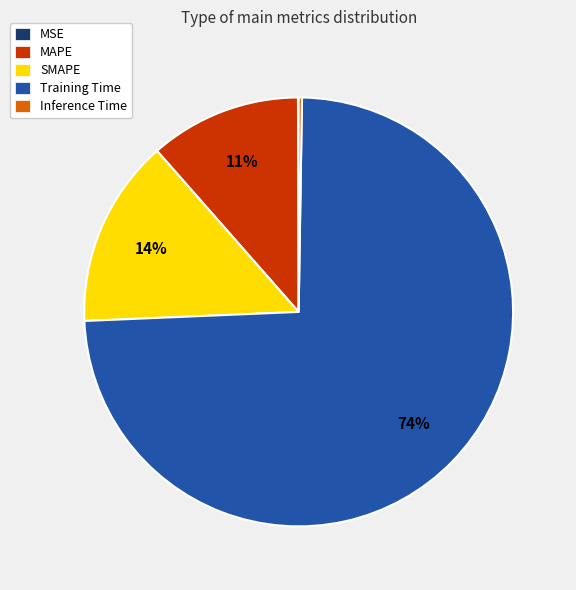

Which slice represents more than half of the pie?

Training Time